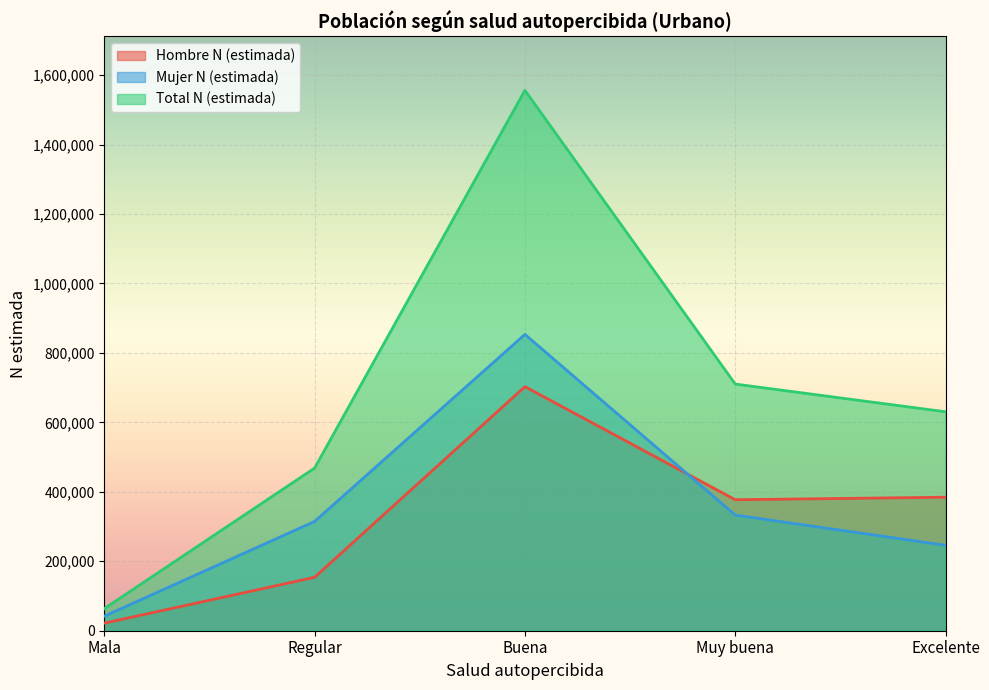

Reading right to left, list all the values displayed in this chart.

Hombre N (estimada): Excelente=384468	Muy buena=377213	Buena=702815	Regular=153774	Mala=21768
Mujer N (estimada): Excelente=246000	Muy buena=333075	Buena=853290	Regular=314660	Mala=41775
Total N (estimada): Excelente=630468	Muy buena=710288	Buena=1556104	Regular=468435	Mala=63543